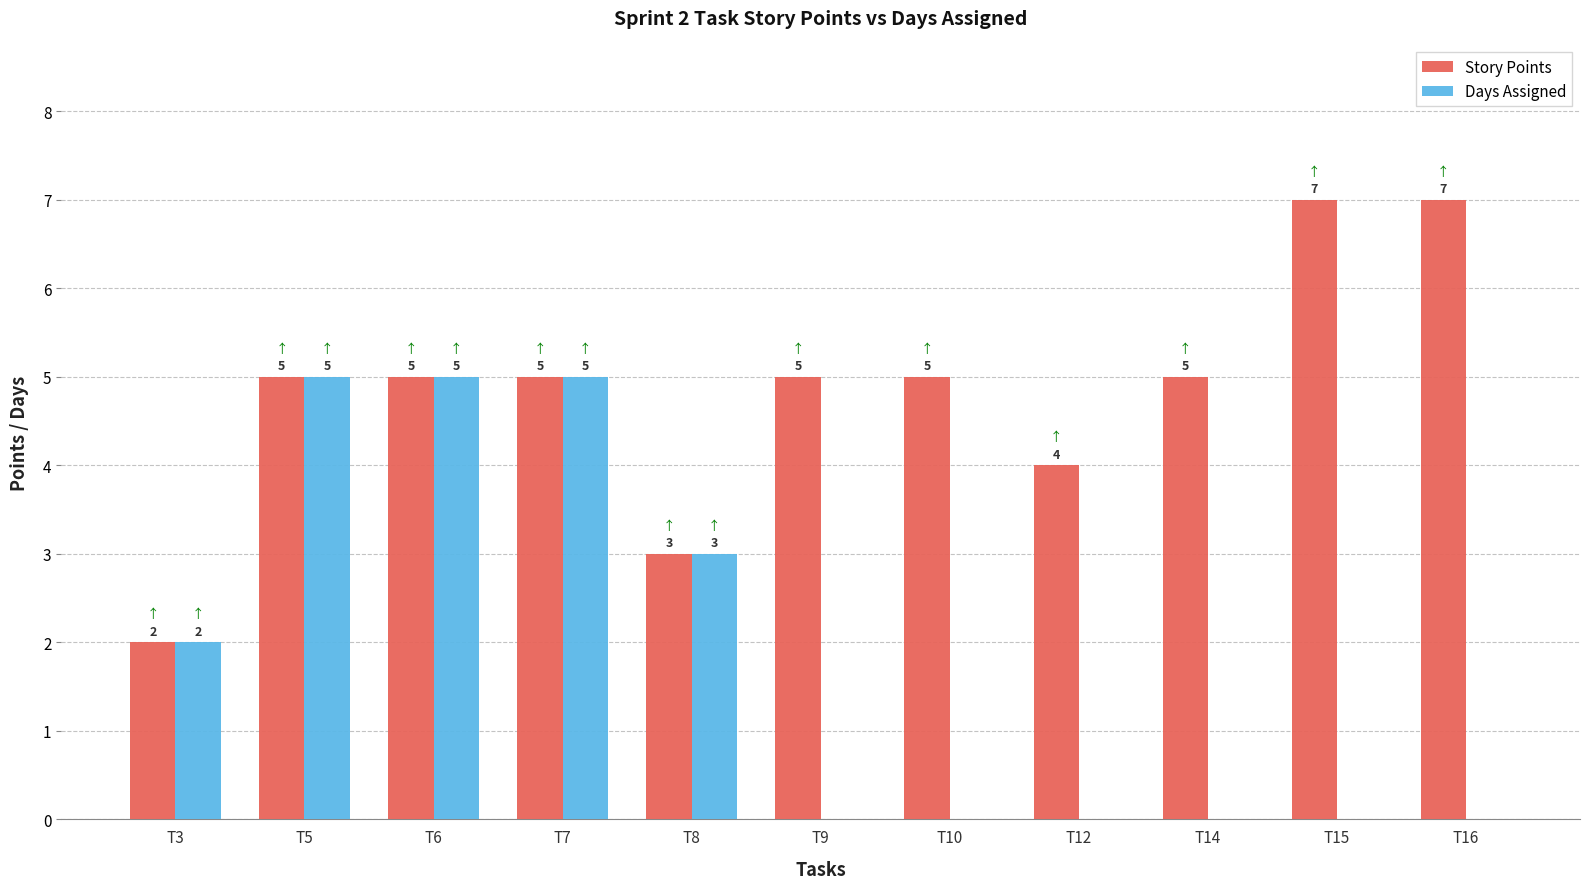

Where is Days Assigned nearest to the value 2?

T3